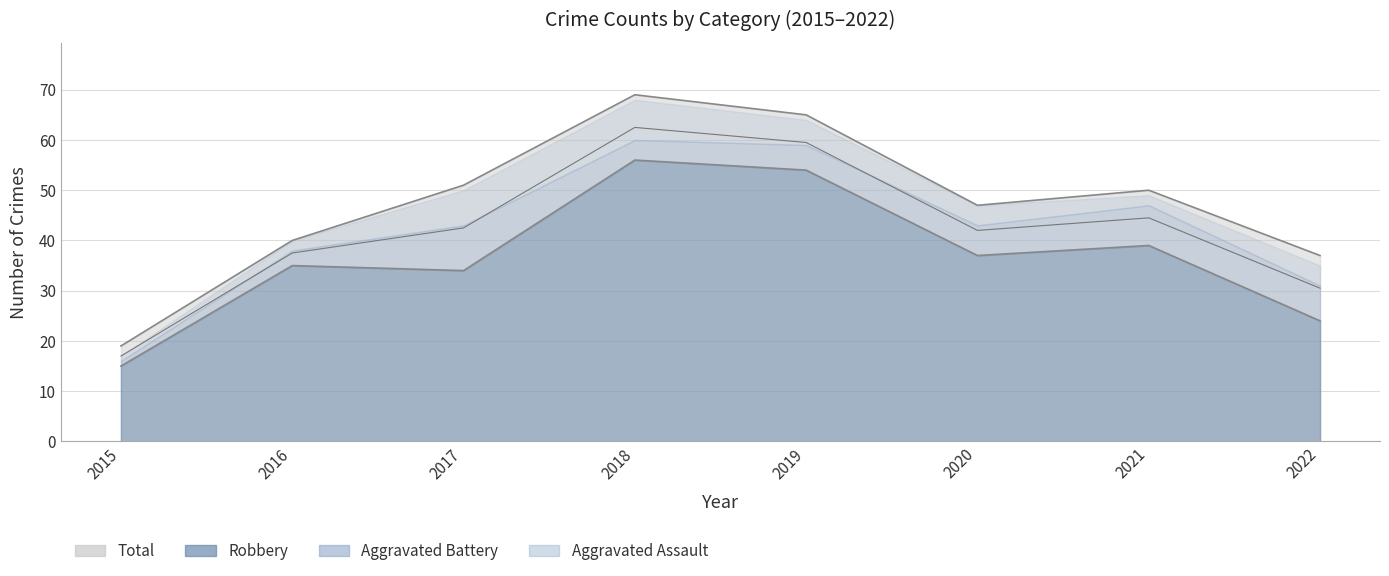

Is it true that Aggravated Battery equals 7 at 2022?

True